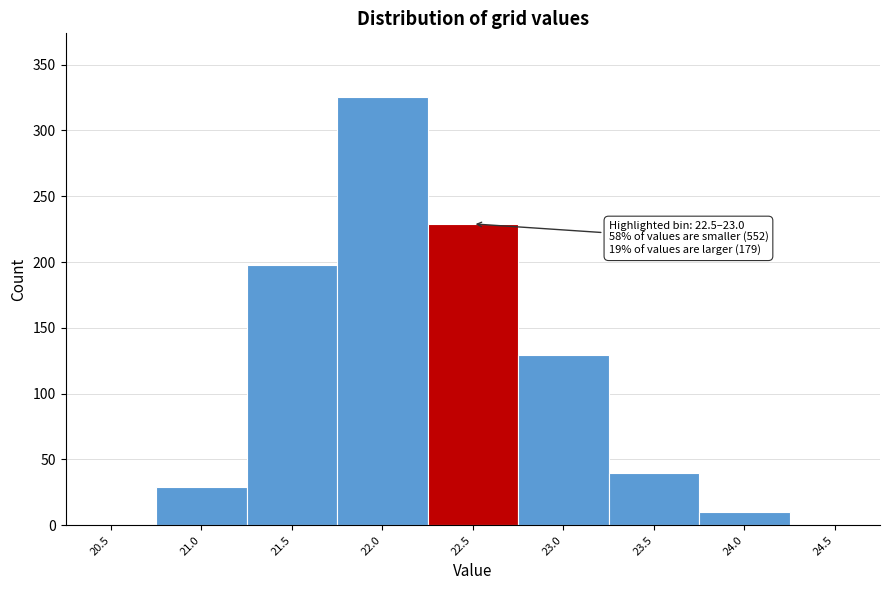

Reading right to left, extract all data points from this chart.

24.5=0	24.0=10	23.5=40	23.0=129	22.5=229	22.0=325	21.5=198	21.0=29	20.5=0